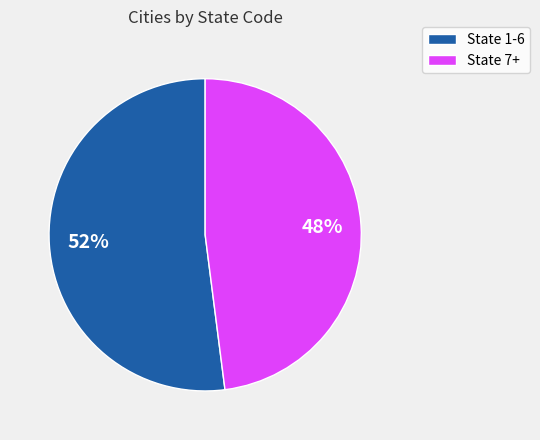

Does any single category account for the majority?

Yes